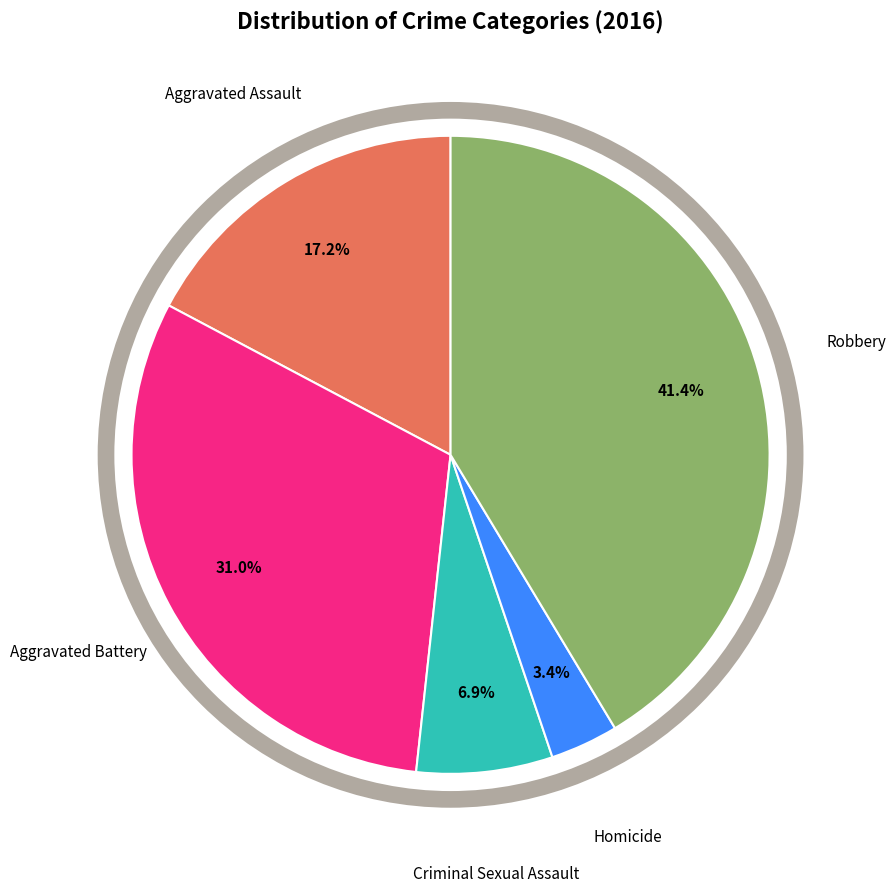

Rank the categories by value from highest to lowest.

Robbery, Aggravated Battery, Aggravated Assault, Criminal Sexual Assault, Homicide